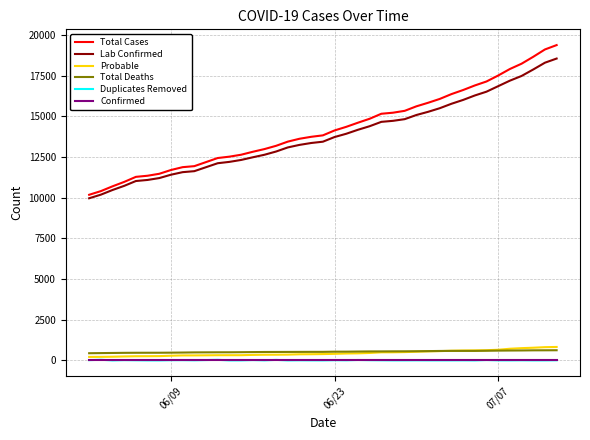

True or false: Lab Confirmed and Probable cross at least once.

False